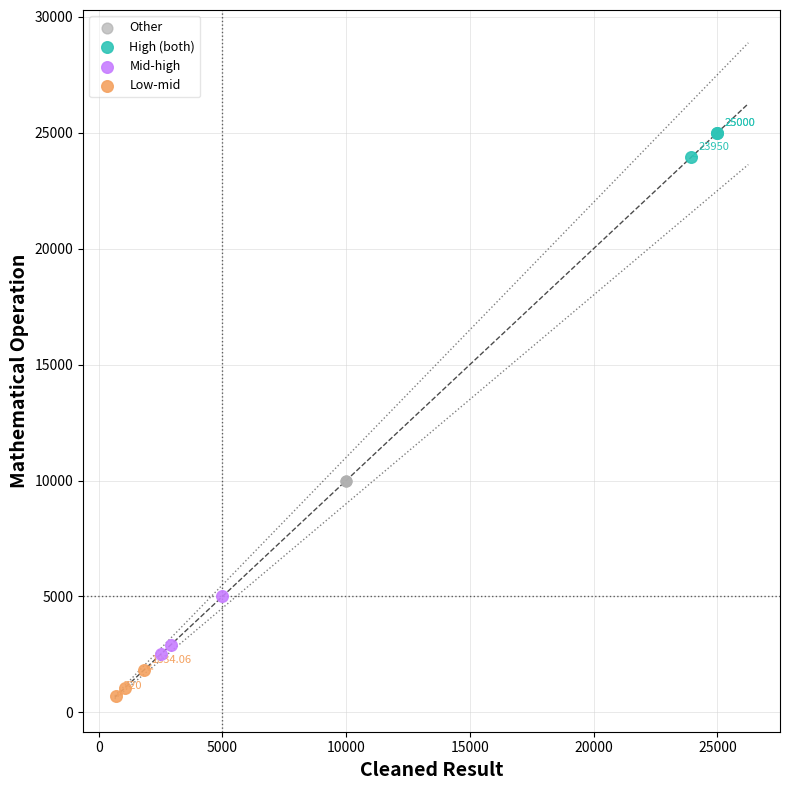

Which series reaches the maximum Y coordinate?

High (both)